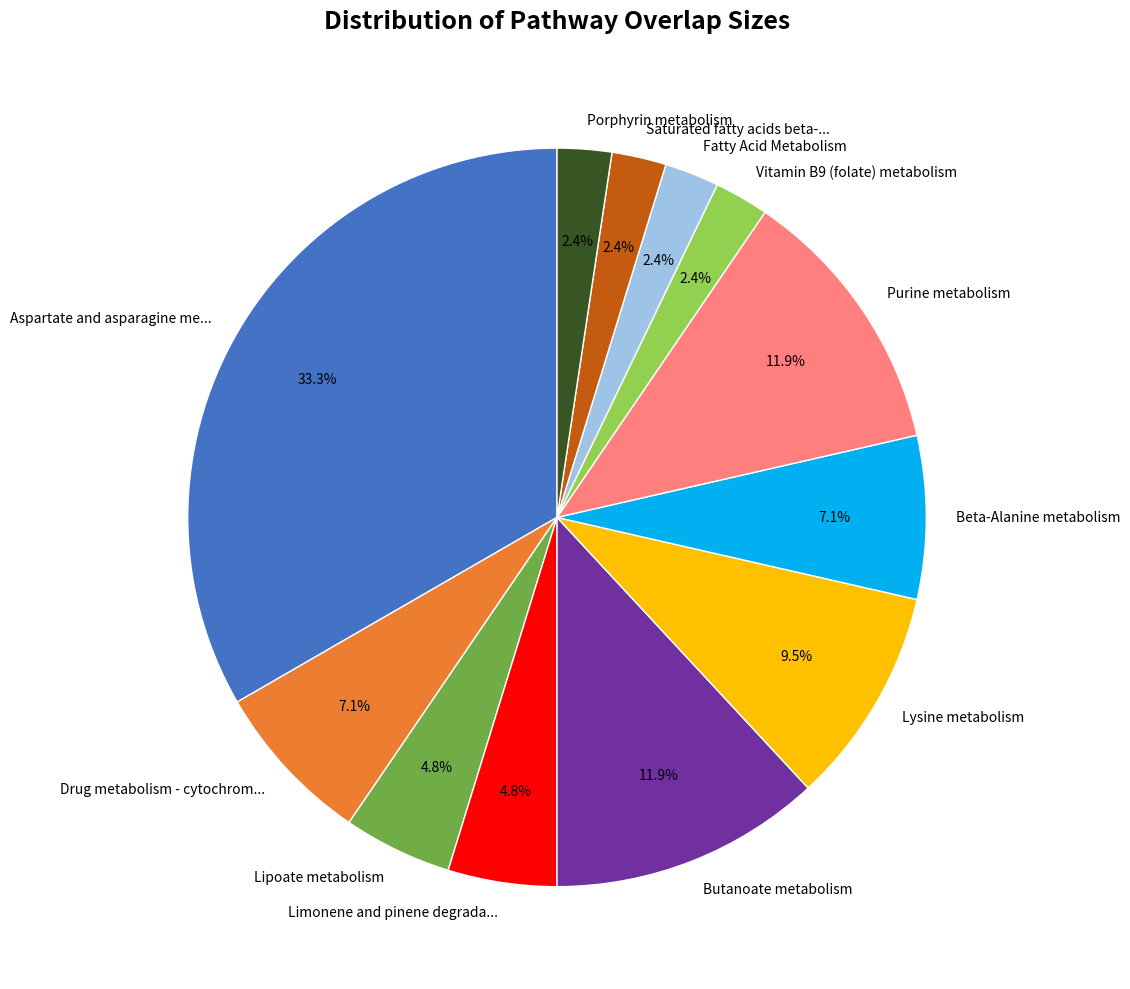

What is the largest slice in the pie chart?

Aspartate and asparagine me...